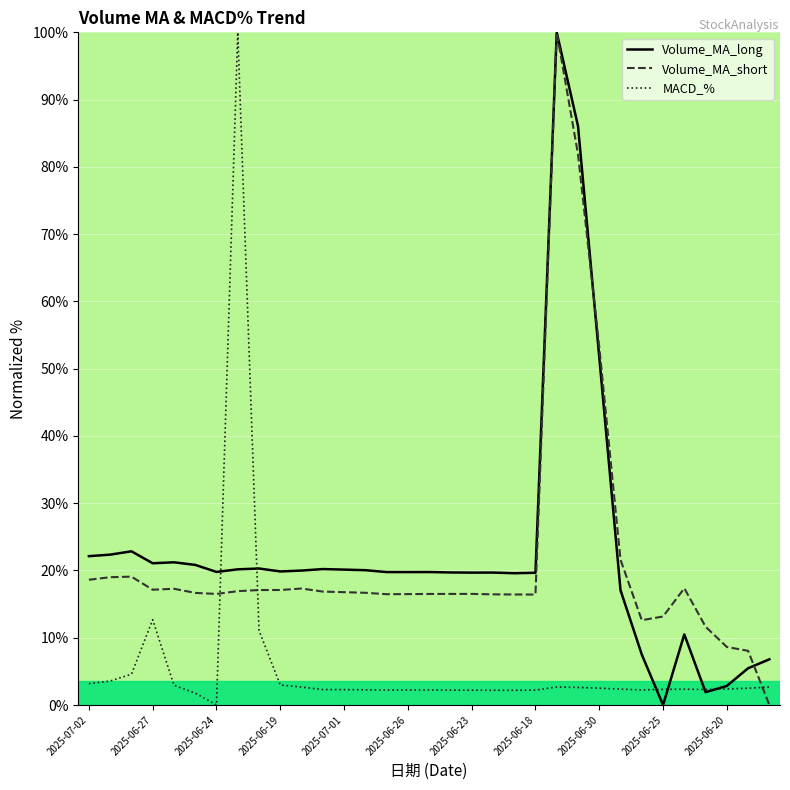

Is it true that Volume_MA_short equals 75.1 at 2025-06-30?

False